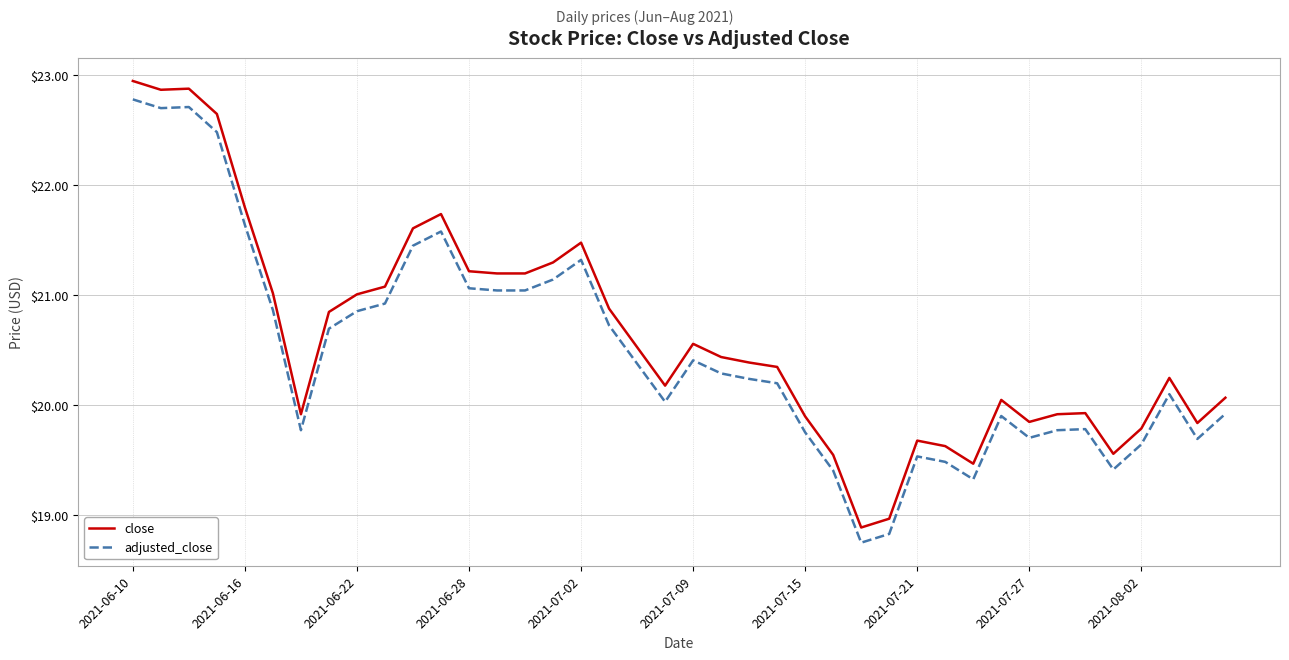

Rank the series by their average value, from lowest to highest.

adjusted_close, close